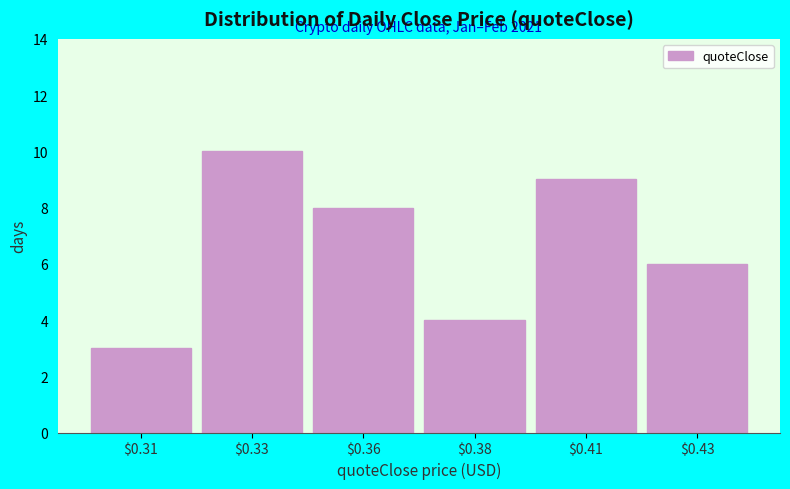

Reading left to right, what are all the values shown in this chart?

3	10	8	4	9	6